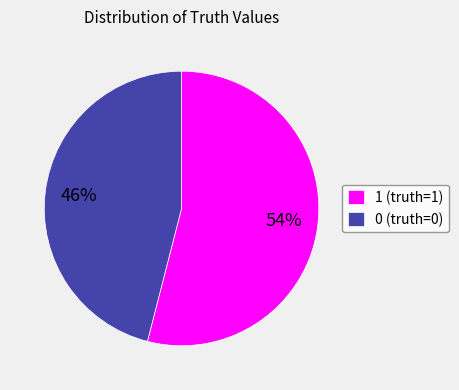

How many segments does this pie chart have?

2